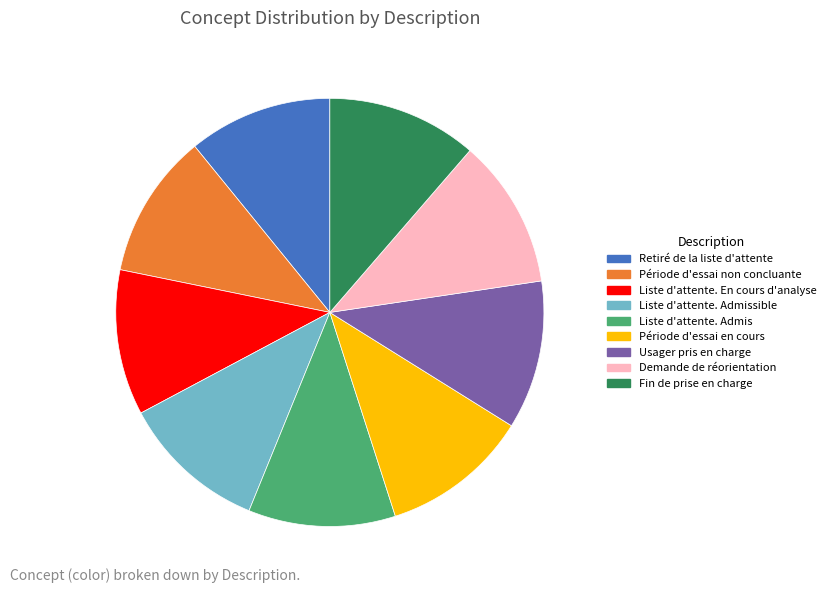

True or false: Demande de réorientation accounts for 11% of the total.

True